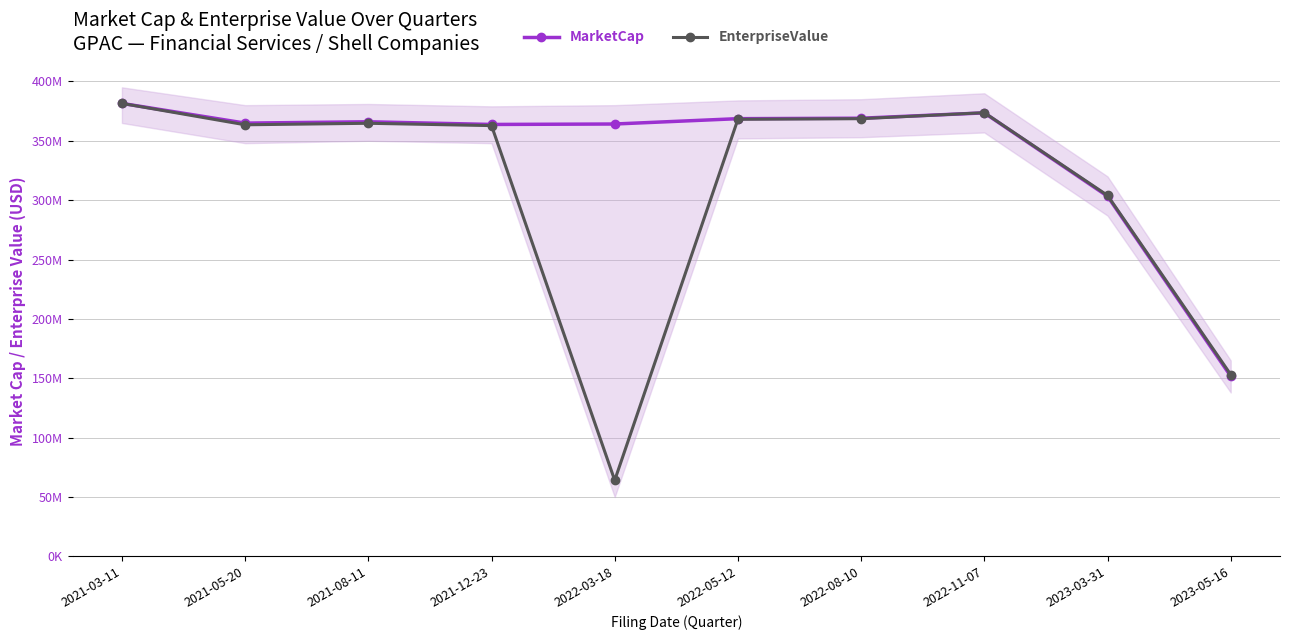

At which category does MarketCap reach its first local peak?

2021-08-11